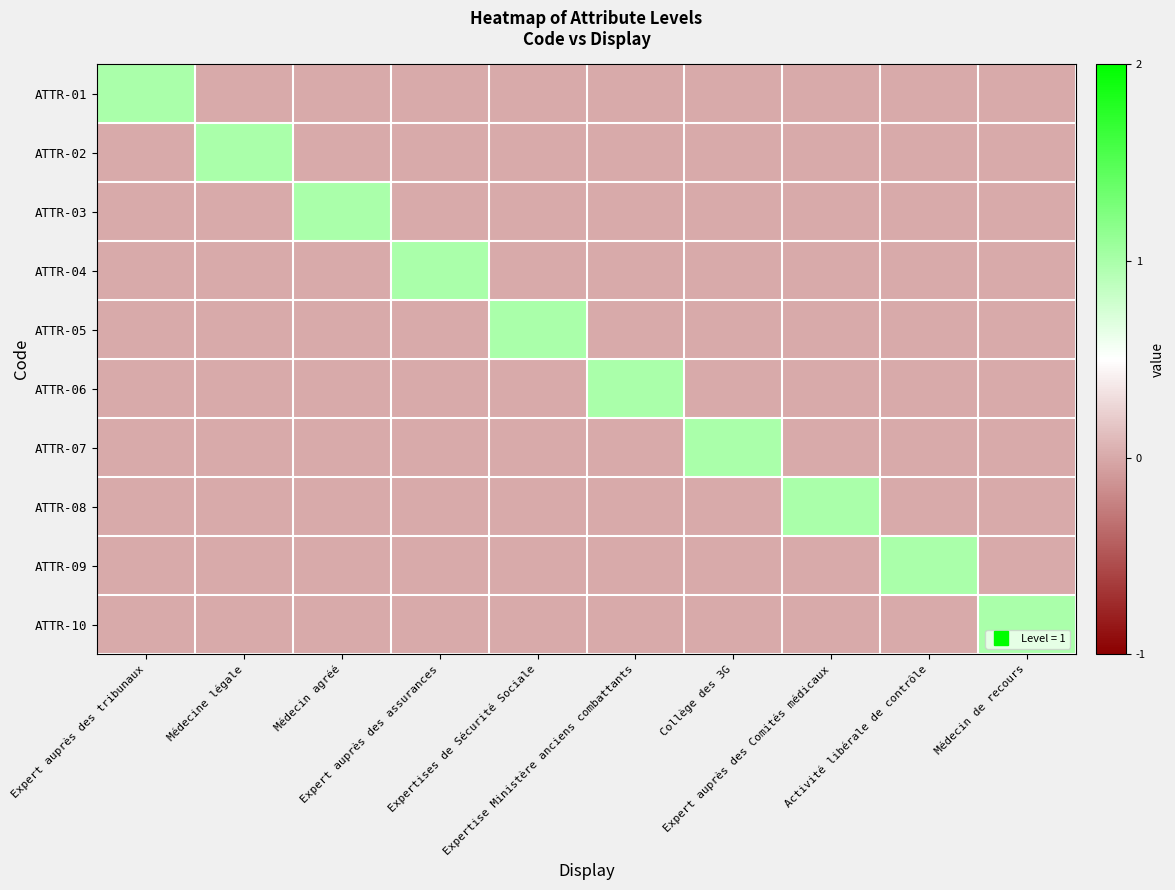

Which has a higher value, Expertises de Sécurité Sociale or Expertise Ministère anciens combattants?

Expertises de Sécurité Sociale